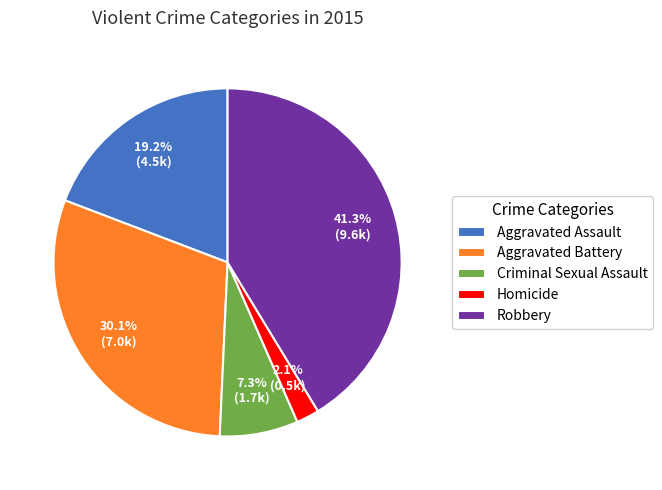

Does Aggravated Assault account for over 50% of the chart?

No